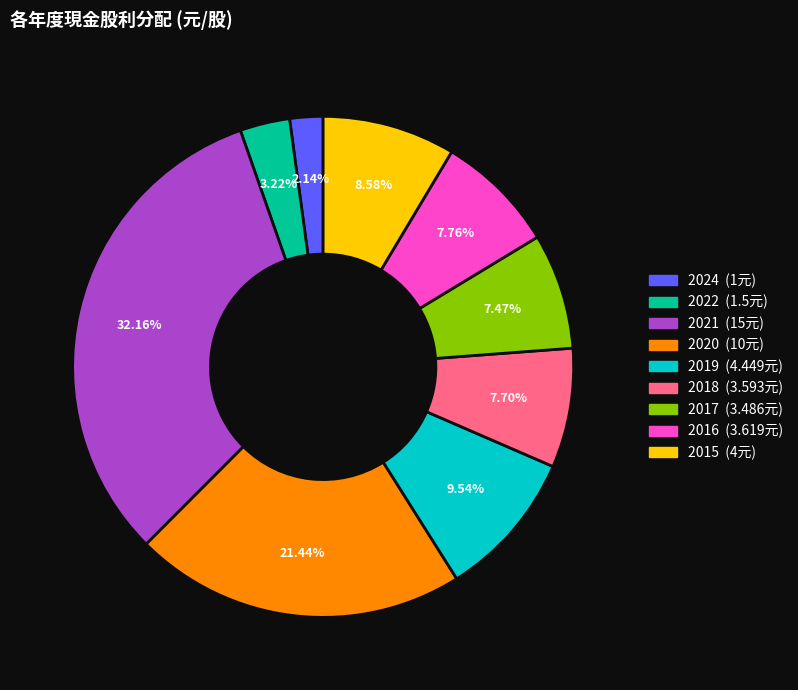

Is there any slice that represents more than half of the pie?

No